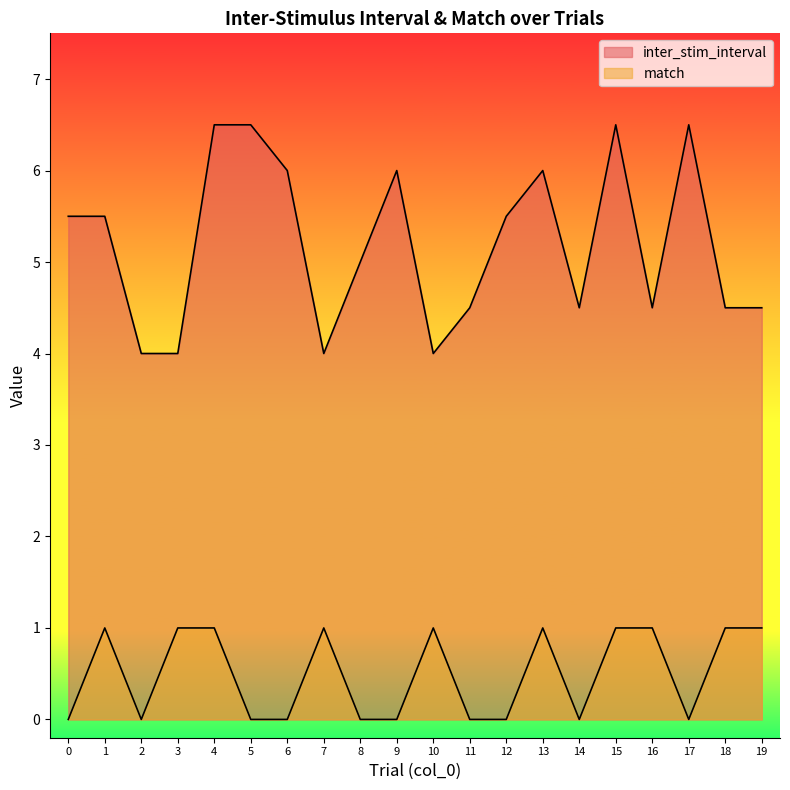

True or false: inter_stim_interval and match cross at least once.

False